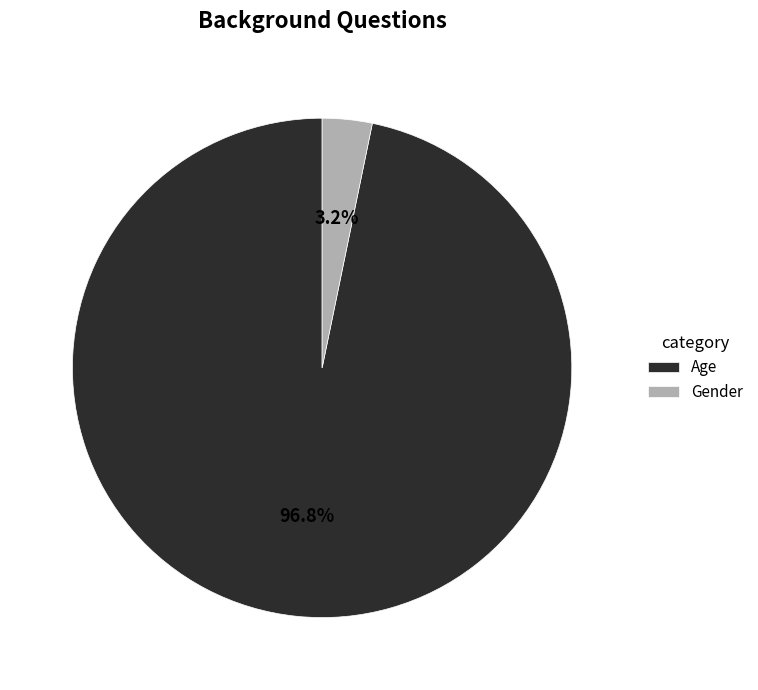

To the nearest percent, what percentage of the pie is Gender?

3%